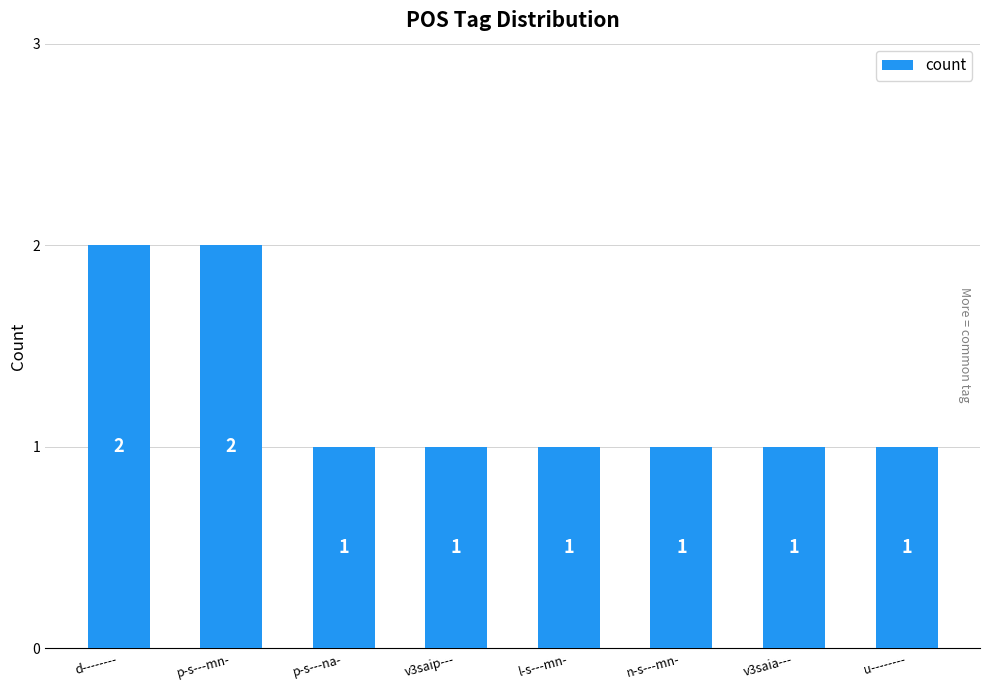

The chart shows a value of 1 at u--------. True or false?

True